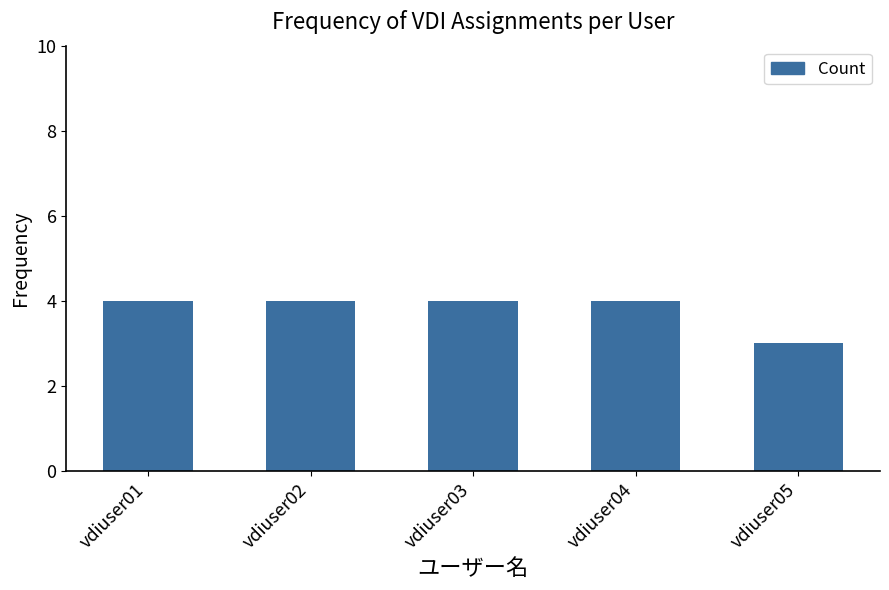

Count the number of categories in the chart.

5